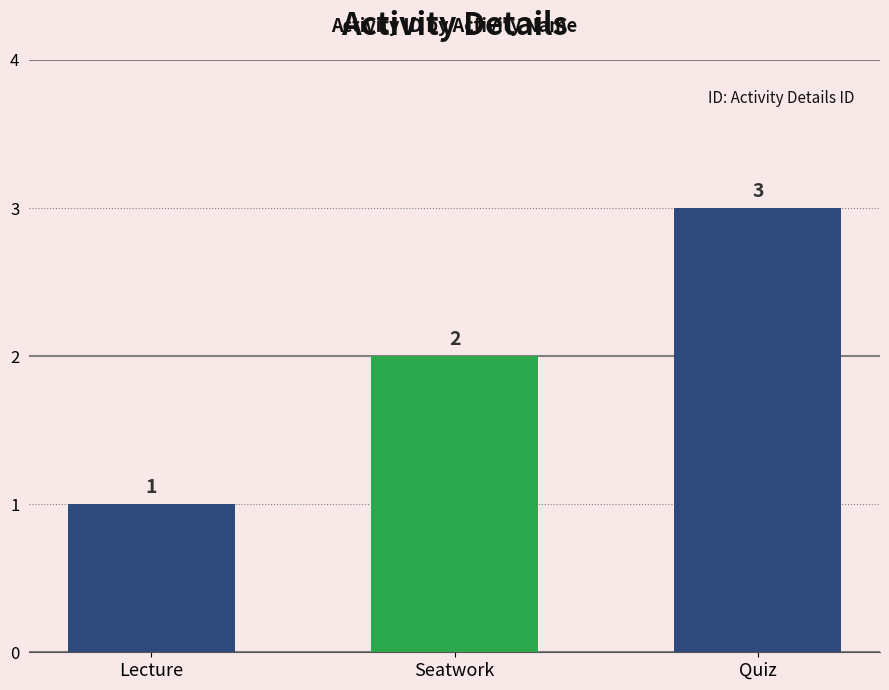

How many data points does each series have?

3